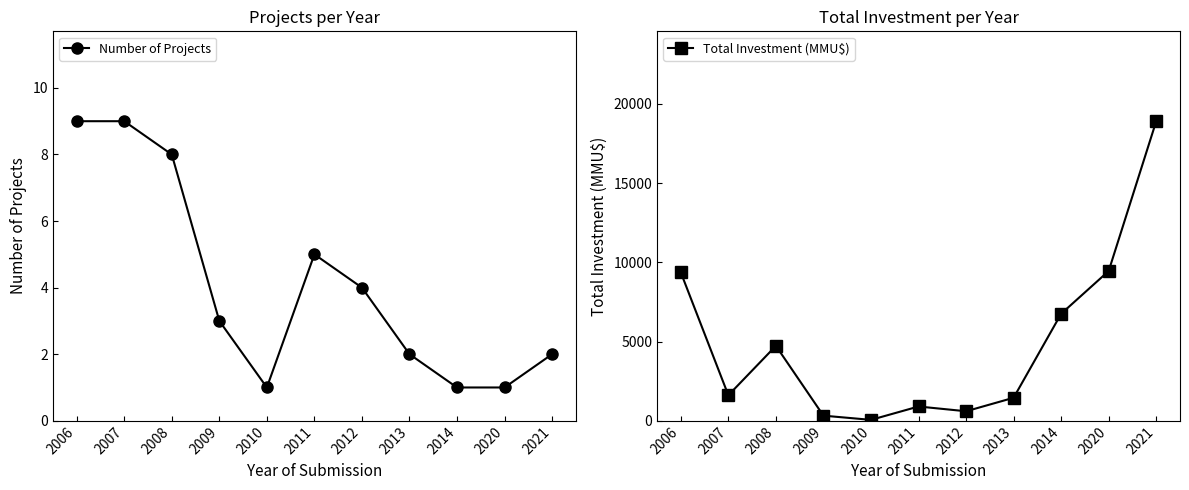

True or false: Number of Projects and Total Investment (MMU$) cross at least once.

False